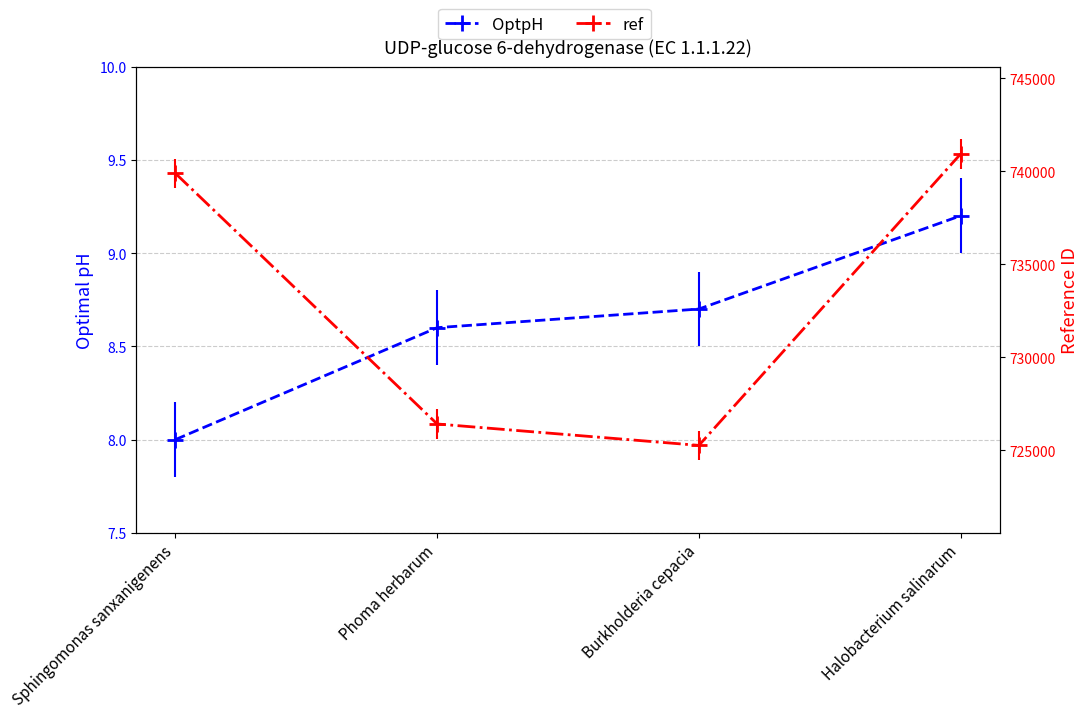

At how many categories does at least one series exceed 351205?

4